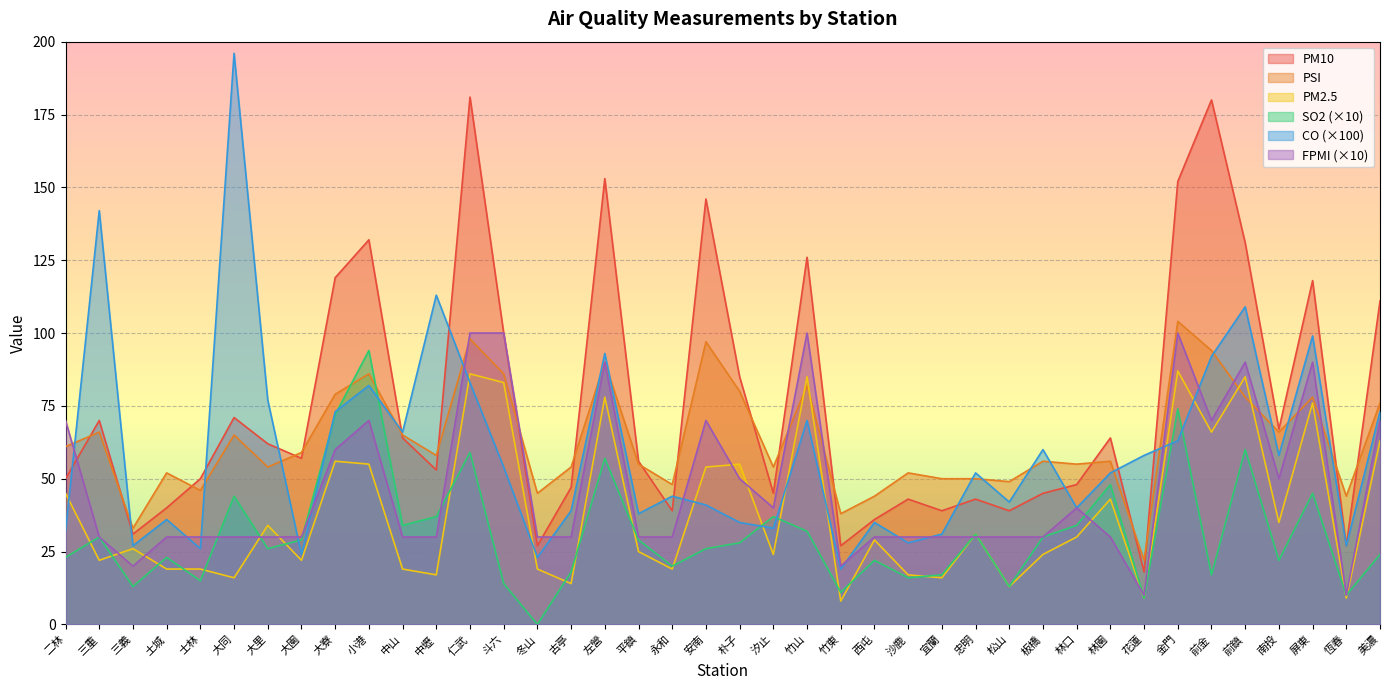

List the series in order of their peak value, highest first.

CO (×100), PM10, PSI, FPMI (×10), SO2 (×10), PM2.5